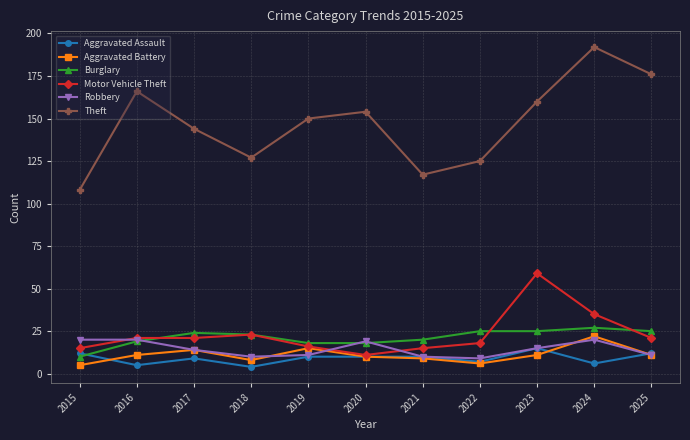

True or false: Robbery and Theft intersect in this chart.

False